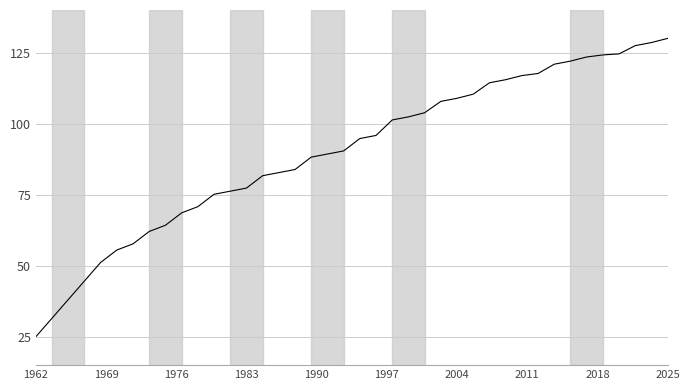

What is the smallest value displayed?

25.0